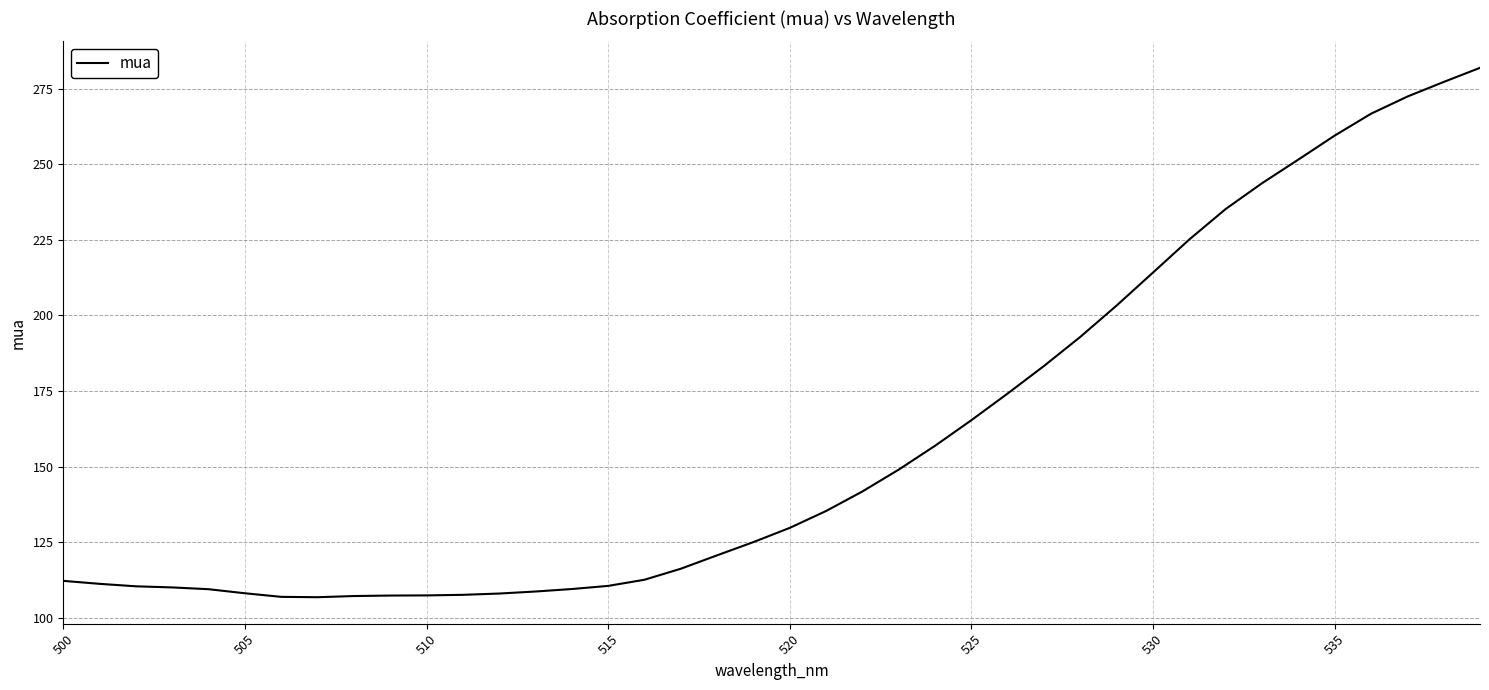

What is the greatest value displayed?

281.9